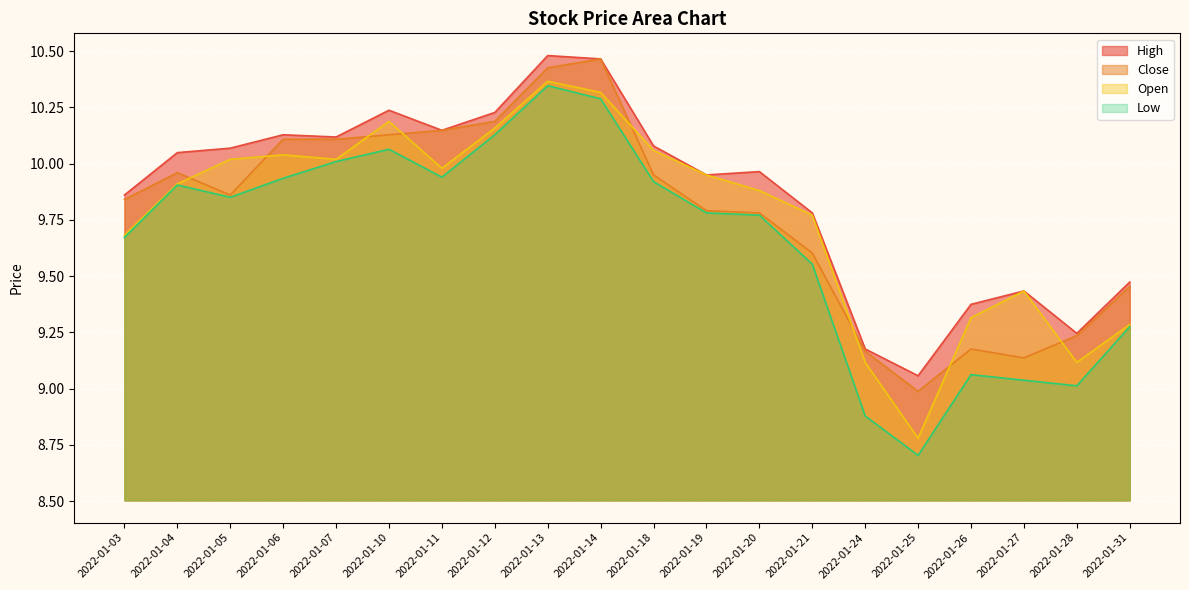

Rank the series at 2022-01-13 from lowest to highest value.

Low, Open, Close, High